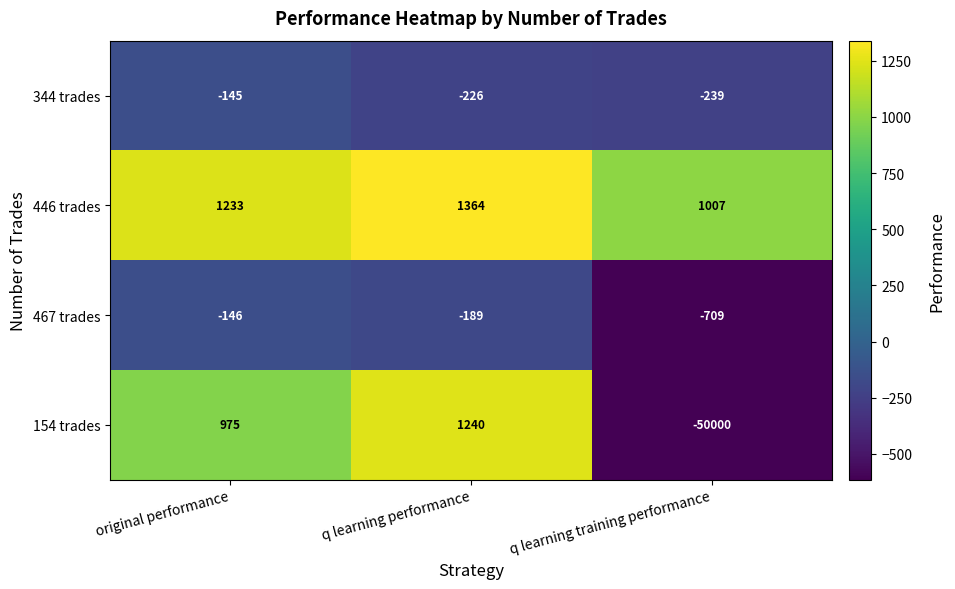

Reading left to right, what are all the values shown in this chart?

344 trades: -145	-226	-239
446 trades: 1233	1364	1007
467 trades: -146	-189	-709
154 trades: 975	1240	-50000